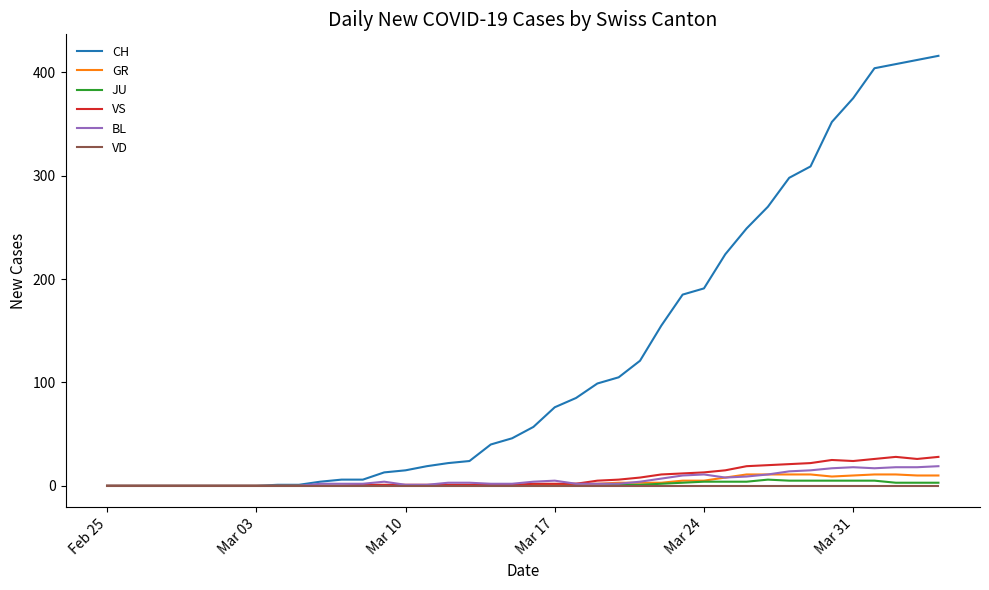

What is the greatest value displayed?

416